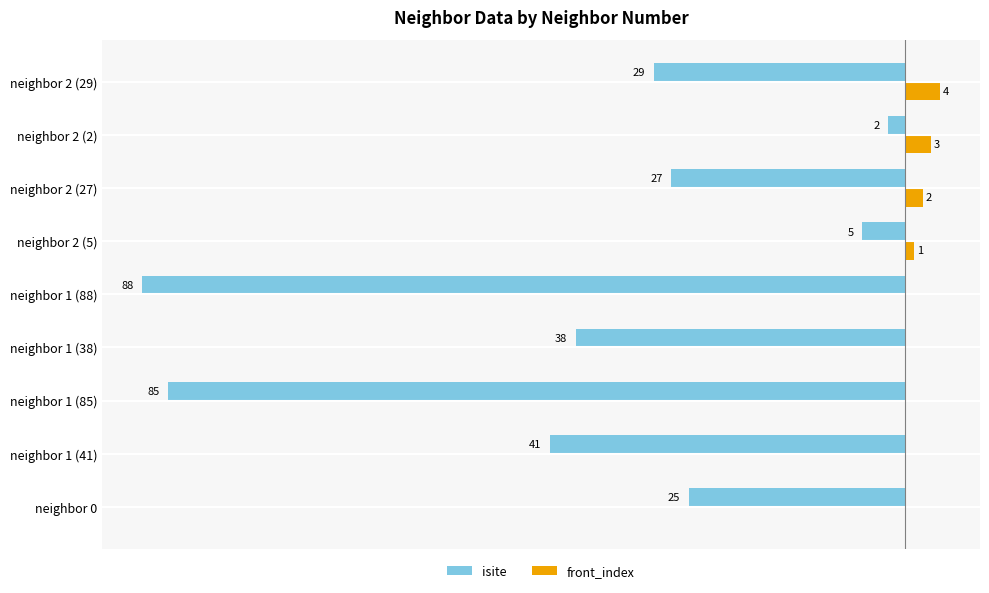

What are all the series names shown in the legend?

isite, front_index